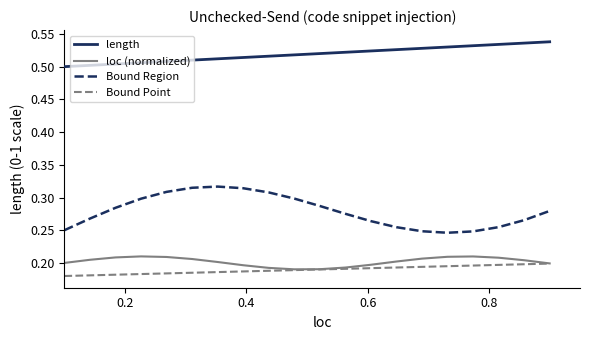

True or false: length and Bound Region intersect in this chart.

False